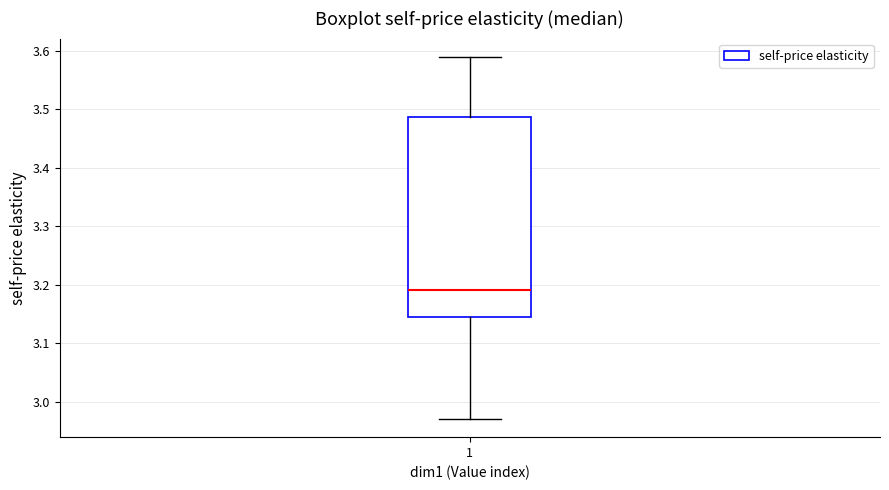

Transcribe this box plot: give where the median line is, the range the box spans, and where the two whiskers end, as read against the y-axis. The values are not printed on the chart, so give them approximately, as read against the axis.

median 3.19, box 3.15 to 3.49, whiskers 2.97 to 3.59